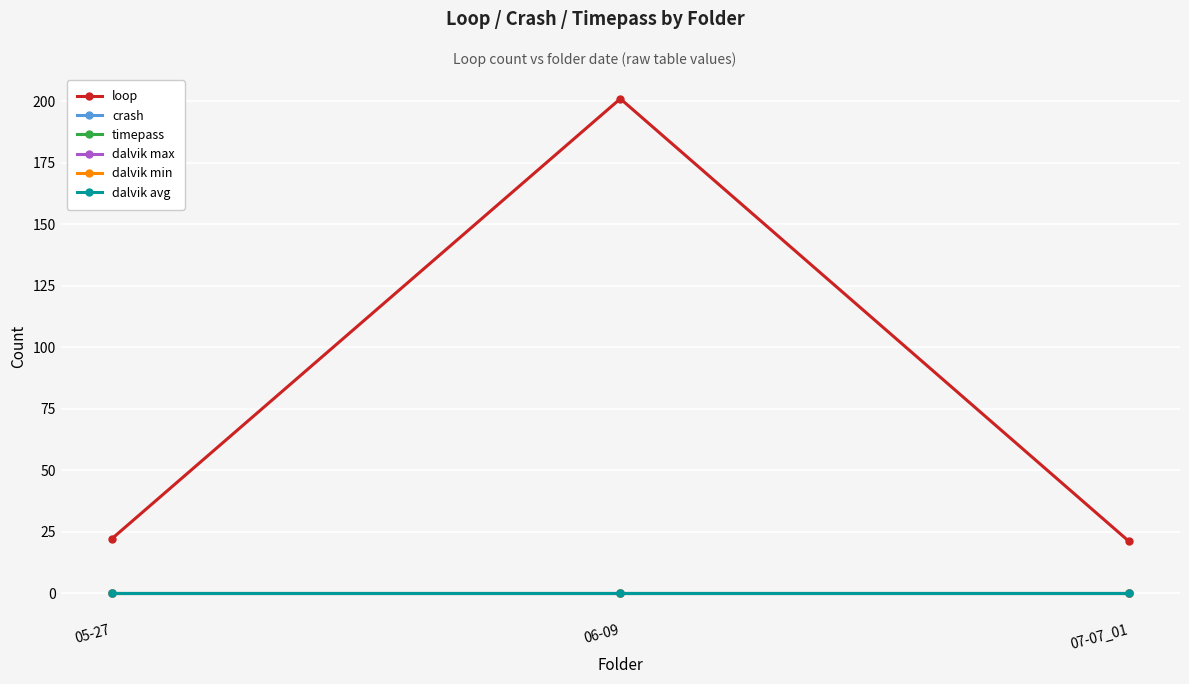

At how many categories does at least one series exceed 28?

1